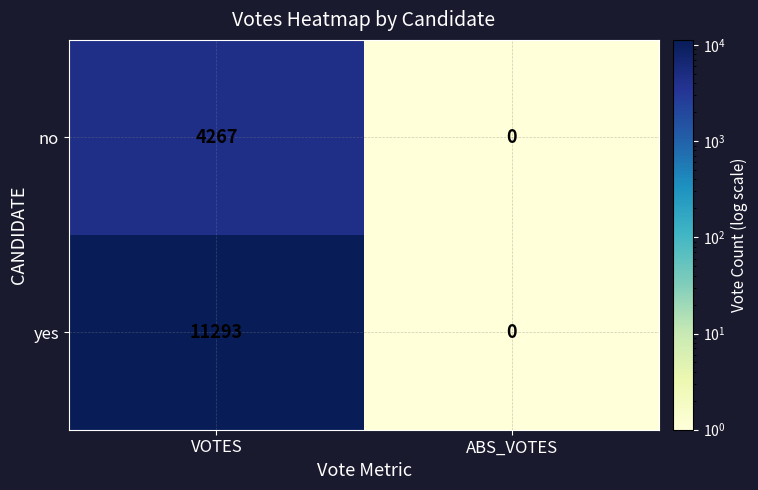

Reading right to left, extract all data points from this chart.

no: ABS_VOTES=0	VOTES=4267
yes: ABS_VOTES=0	VOTES=11293